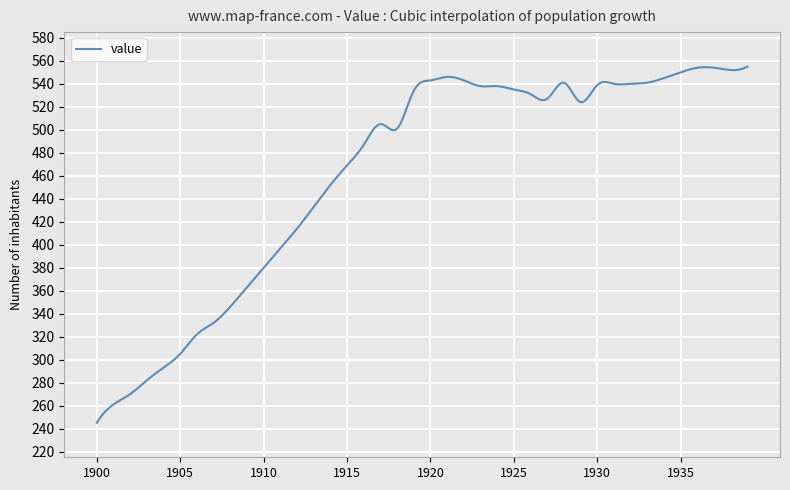

What is the difference between the maximum and minimum values?

310.0